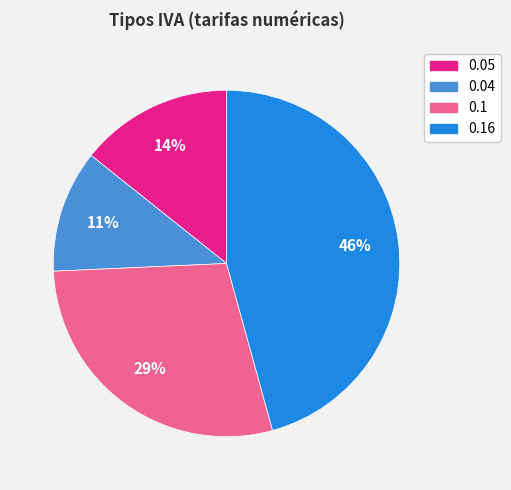

How many slices are in this pie chart?

4